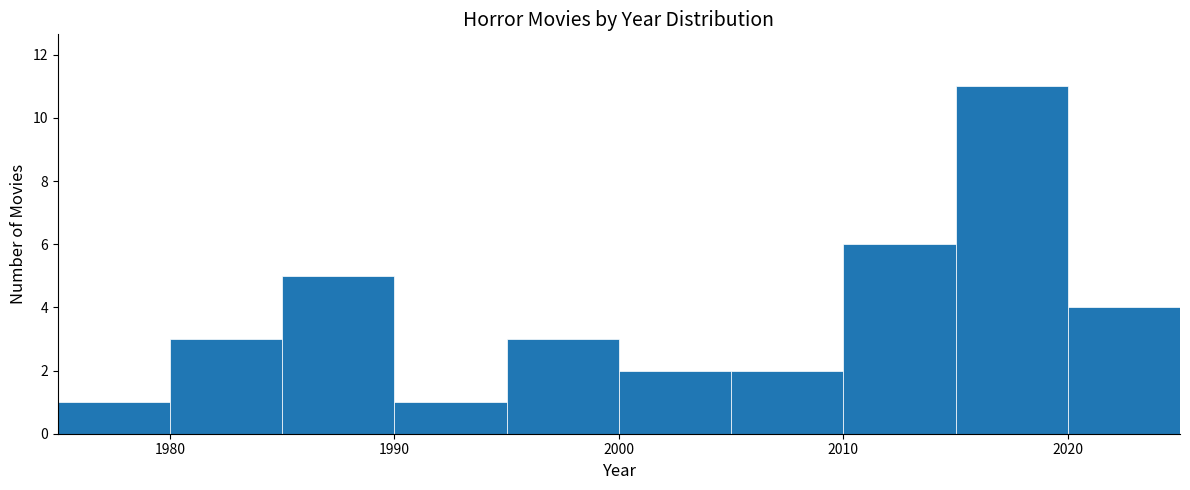

Over which range of the x-axis is the bar tallest?

2015 to 2020